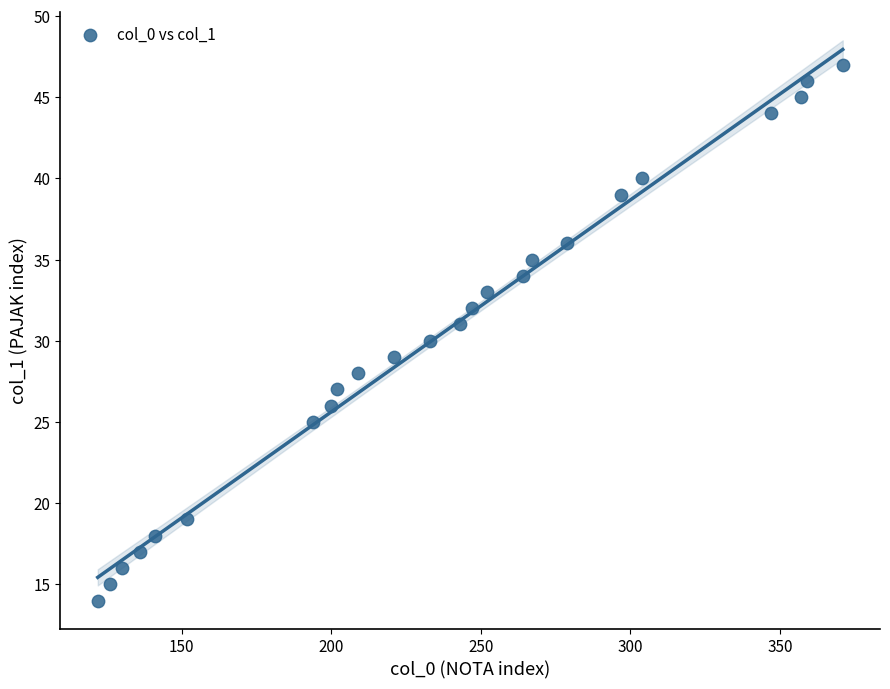

What is the range of Y values (max minus min)?

33